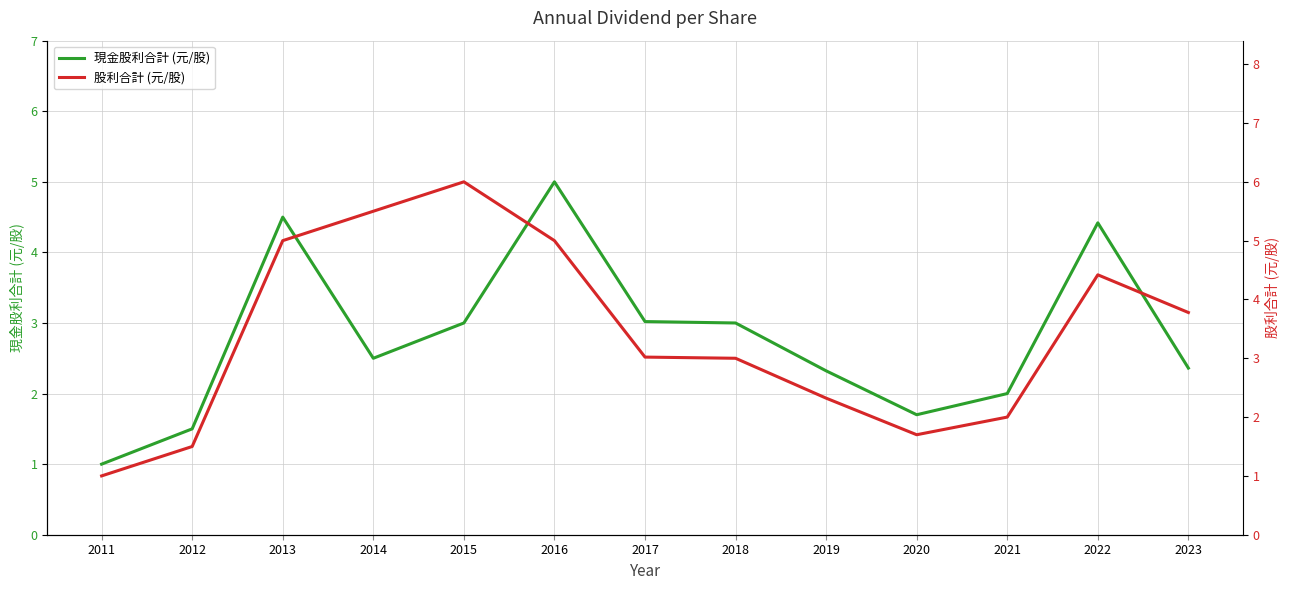

Reading right to left, transcribe all the data shown in this chart.

現金股利合計 (元/股): 2.4	4.4	2.0	1.7	2.3	3.0	3.0	5.0	3.0	2.5	4.5	1.5	1.0
股利合計 (元/股): 3.8	4.4	2.0	1.7	2.3	3.0	3.0	5.0	6.0	5.5	5.0	1.5	1.0